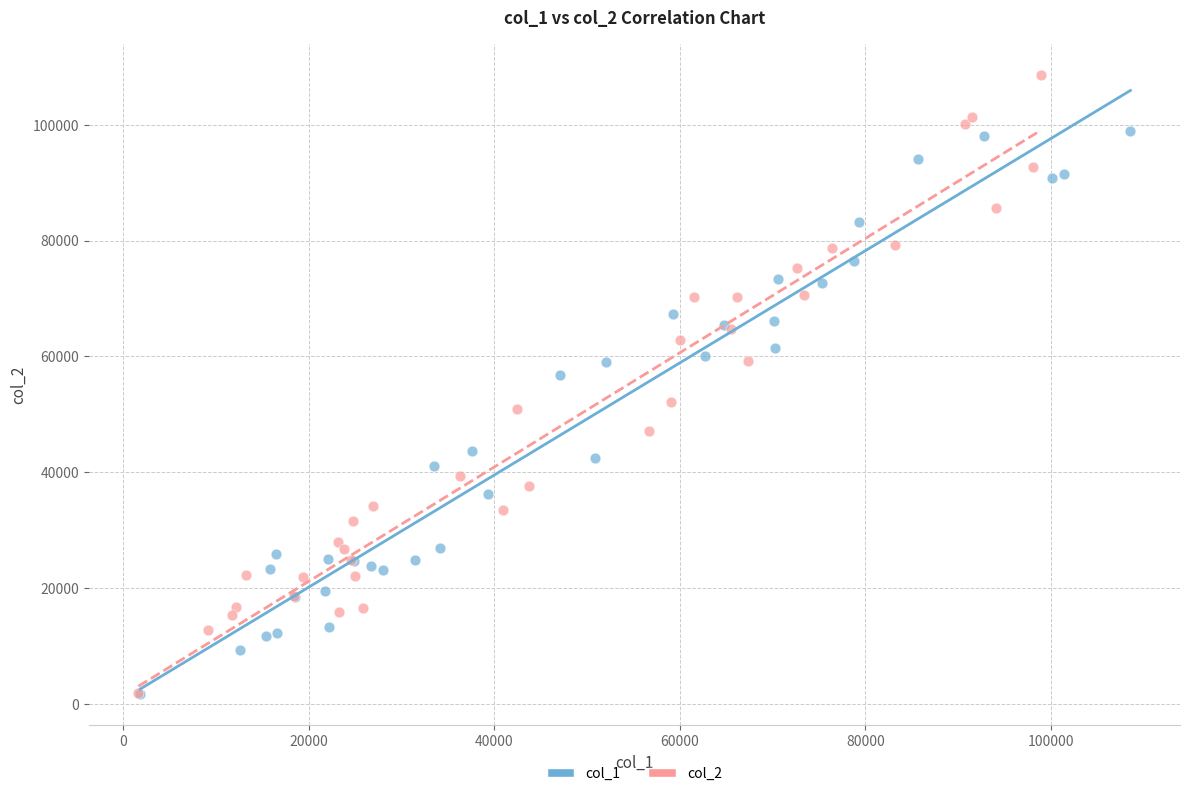

Which series contains the highest Y value?

col_2